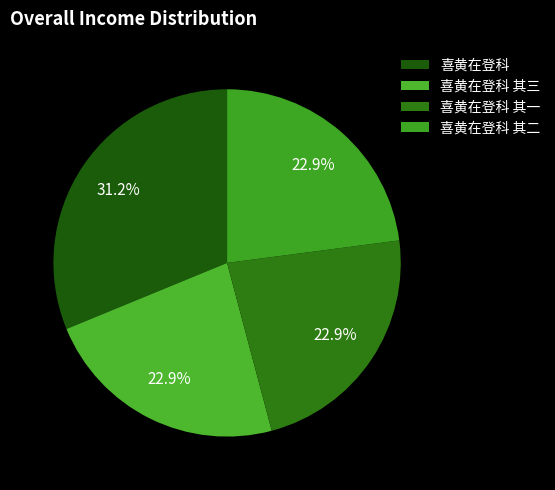

The 喜黄在登科 其二 slice represents 23% of the pie. True or false?

True